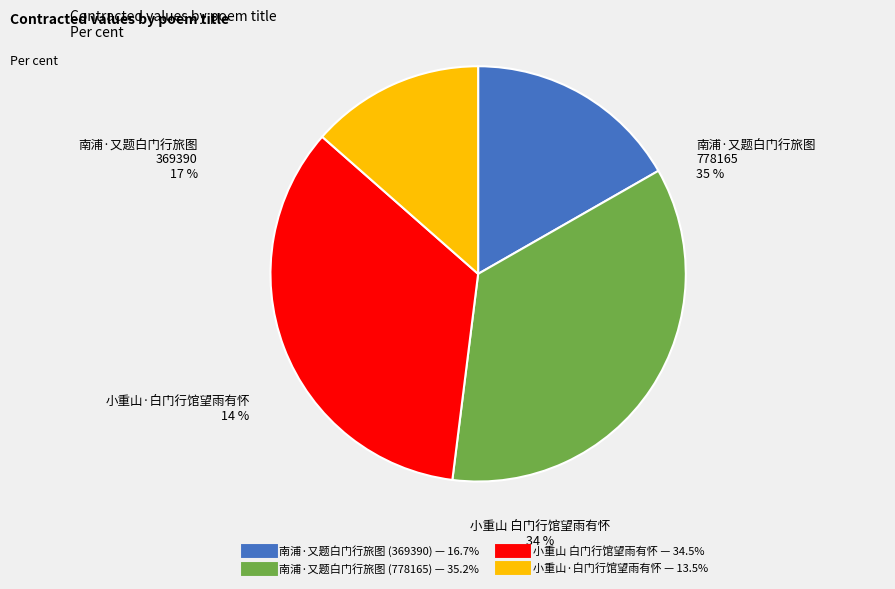

True or false: 南浦·又题白门行旅图 (778165) accounts for 35% of the total.

True